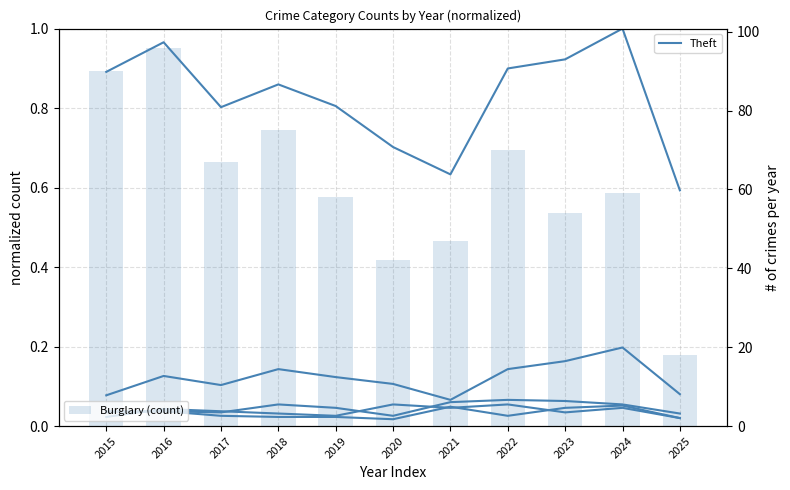

At which label is Aggravated Battery closest to 0?

2020